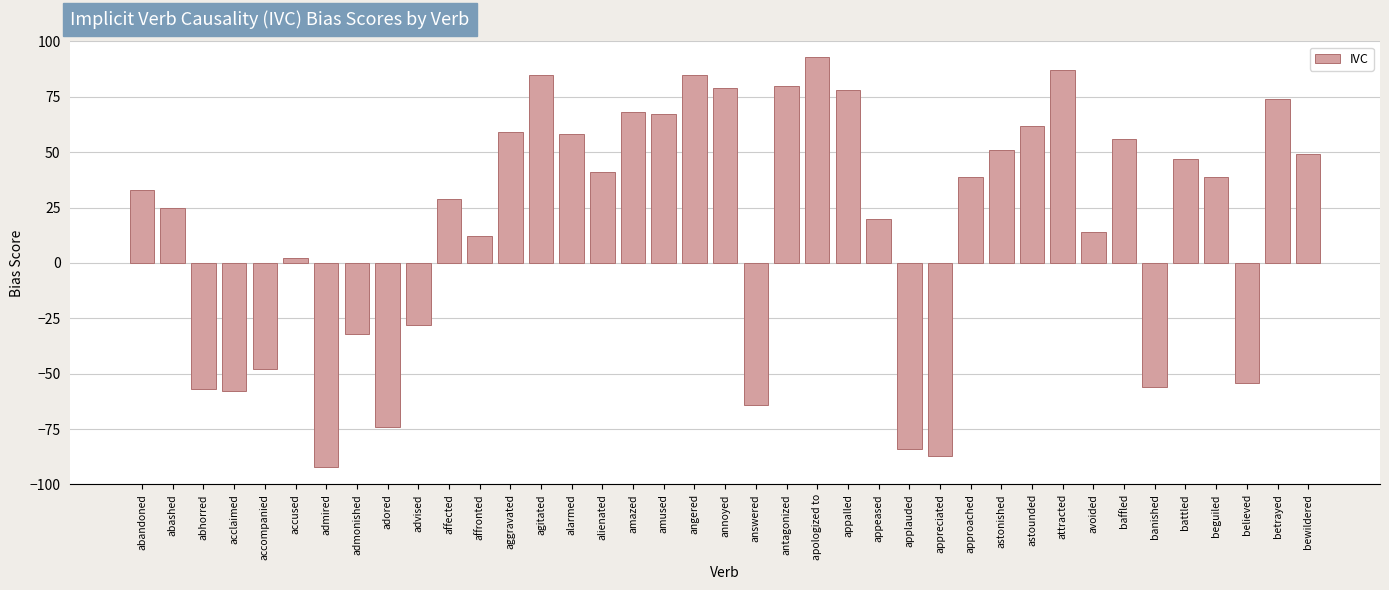

Reading left to right, list all the values displayed in this chart.

abandoned=33	abashed=25	abhorred=-57	acclaimed=-58	accompanied=-48	accused=2	admired=-92	admonished=-32	adored=-74	advised=-28	affected=29	affronted=12	aggravated=59	agitated=85	alarmed=58	alienated=41	amazed=68	amused=67	angered=85	annoyed=79	answered=-64	antagonized=80	apologized to=93	appalled=78	appeased=20	applauded=-84	appreciated=-87	approached=39	astonished=51	astounded=62	attracted=87	avoided=14	baffled=56	banished=-56	battled=47	beguiled=39	believed=-54	betrayed=74	bewildered=49